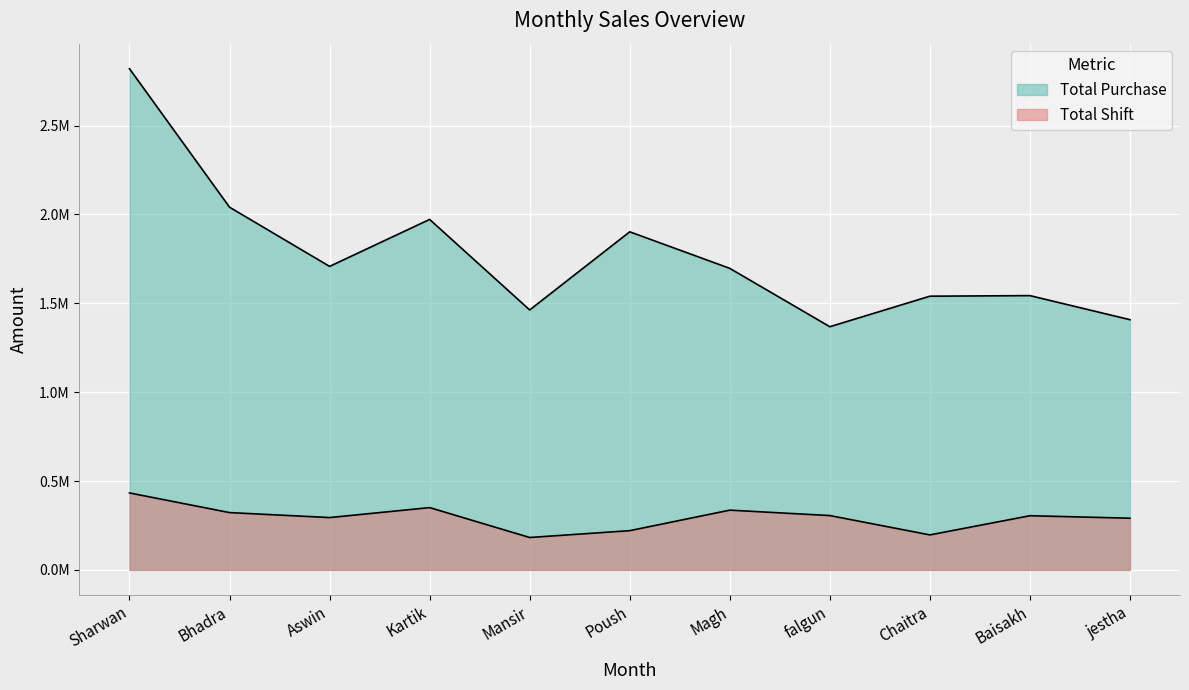

Is it true that Total Shift equals 536943 at Baisakh?

False